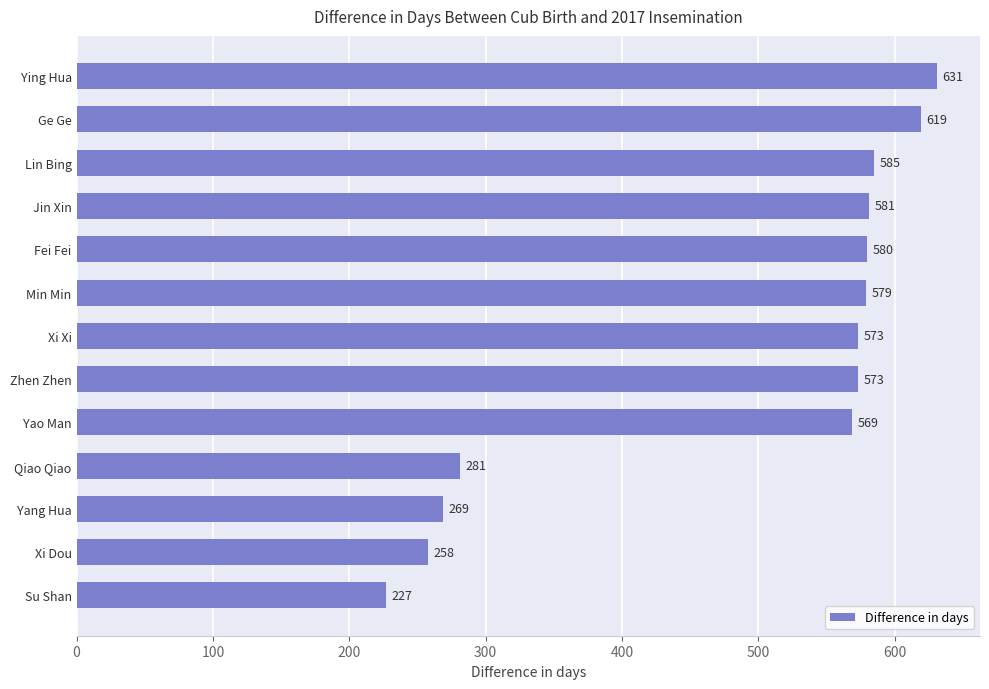

What is the approximate value at Min Min?

579